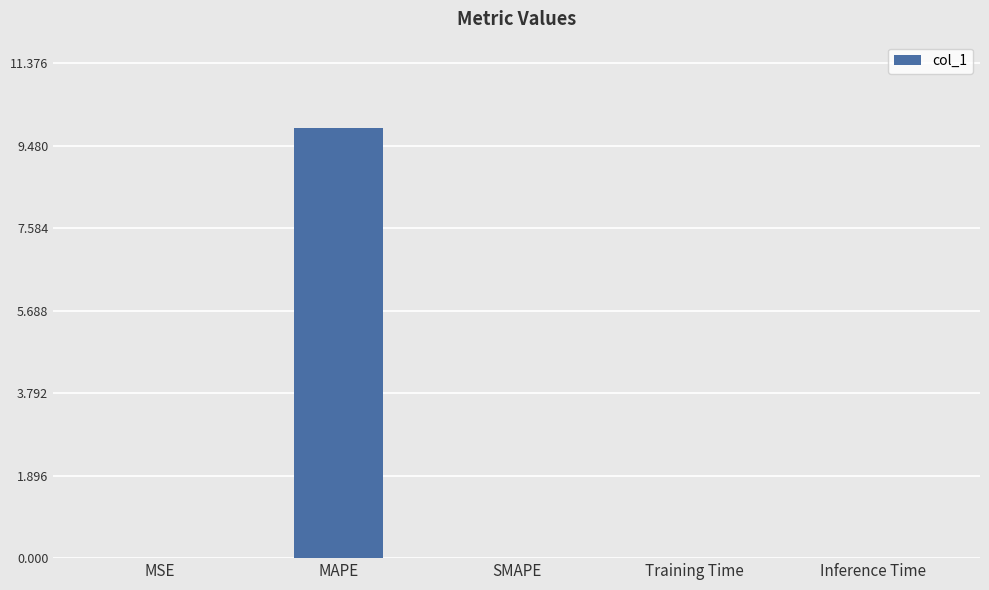

Between Inference Time and MAPE, which is larger?

MAPE